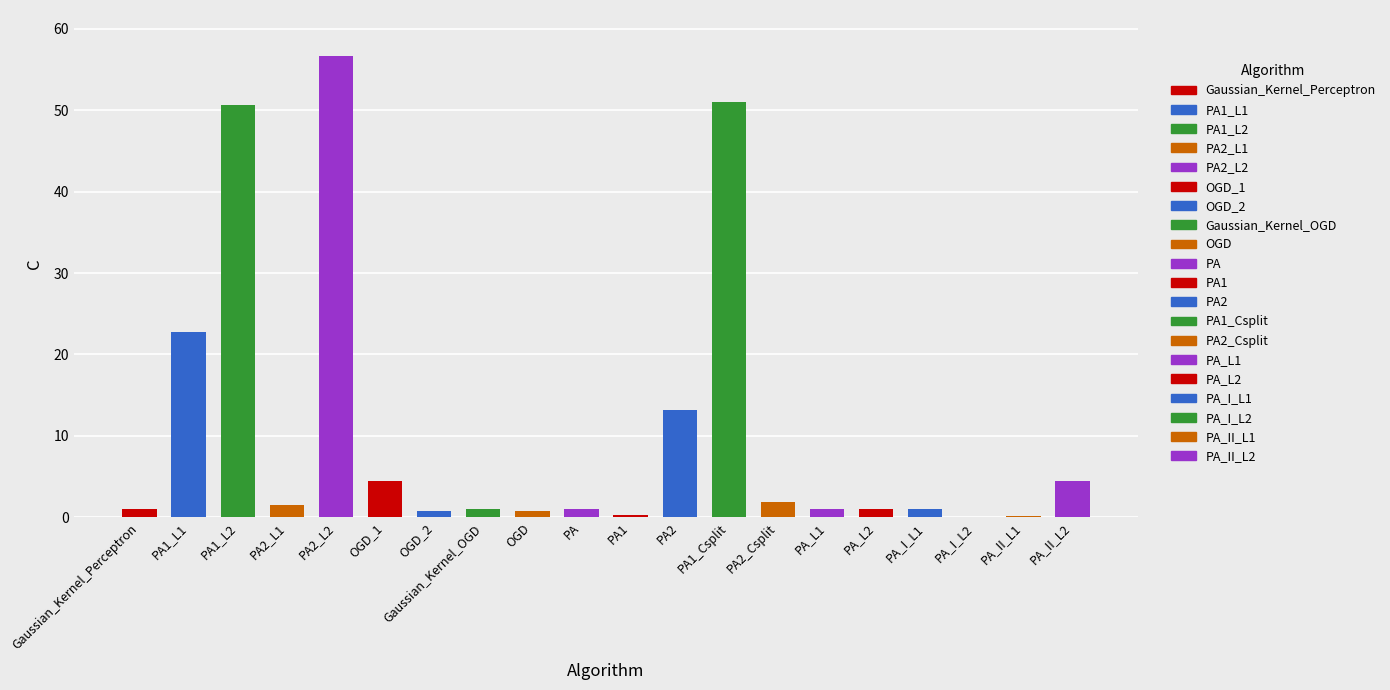

Are the bars horizontal?

No